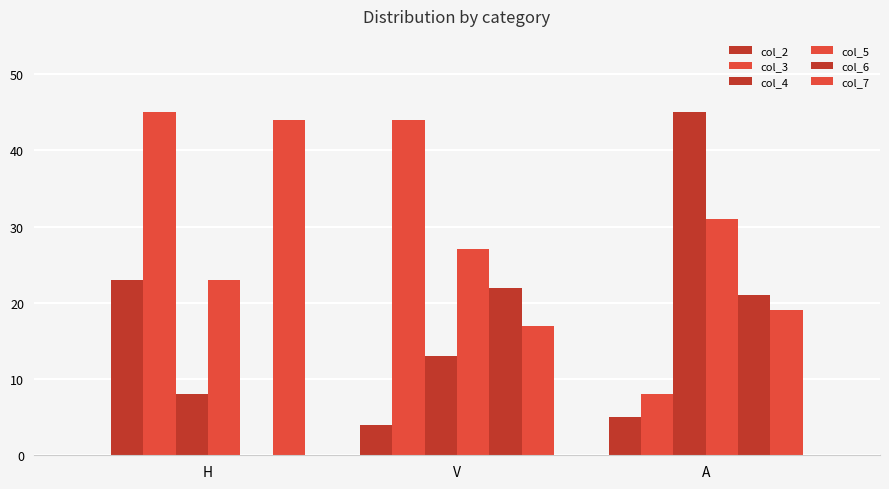

How many values in col_6 are above zero?

2